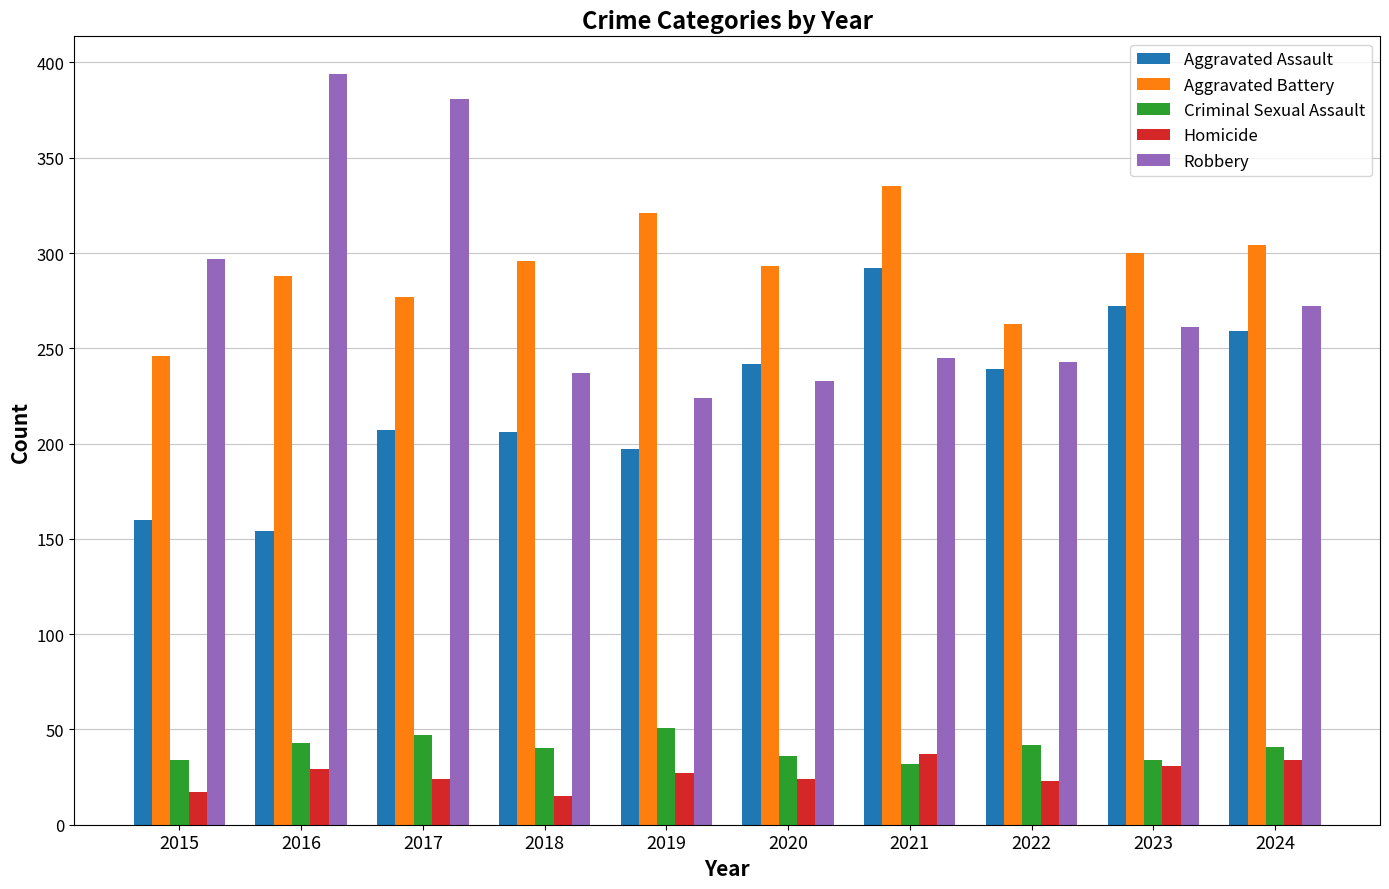

Which series has the largest range (max minus min)?

Robbery